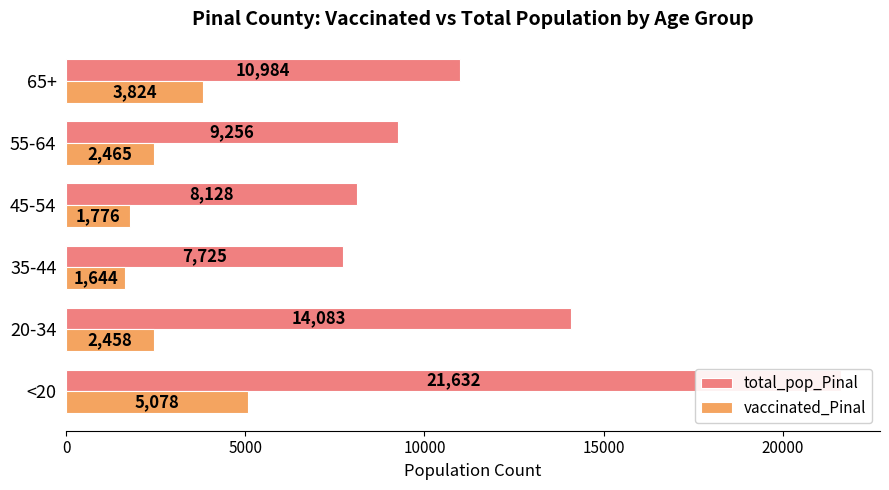

Does the chart contain any negative values?

No